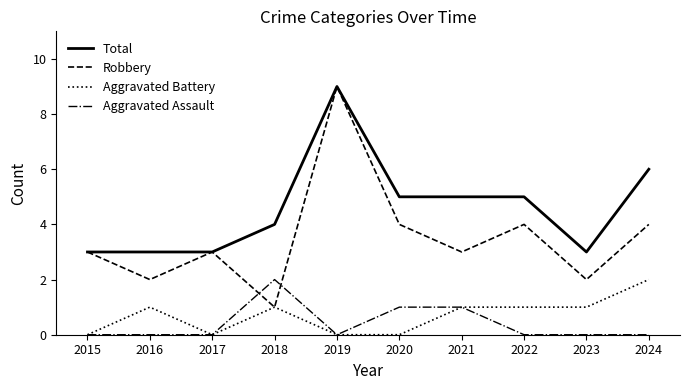

Which category has the highest value in the Aggravated Battery series?

2024